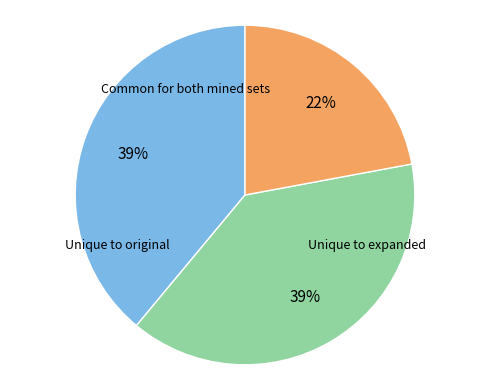

Does any single category account for the majority?

No